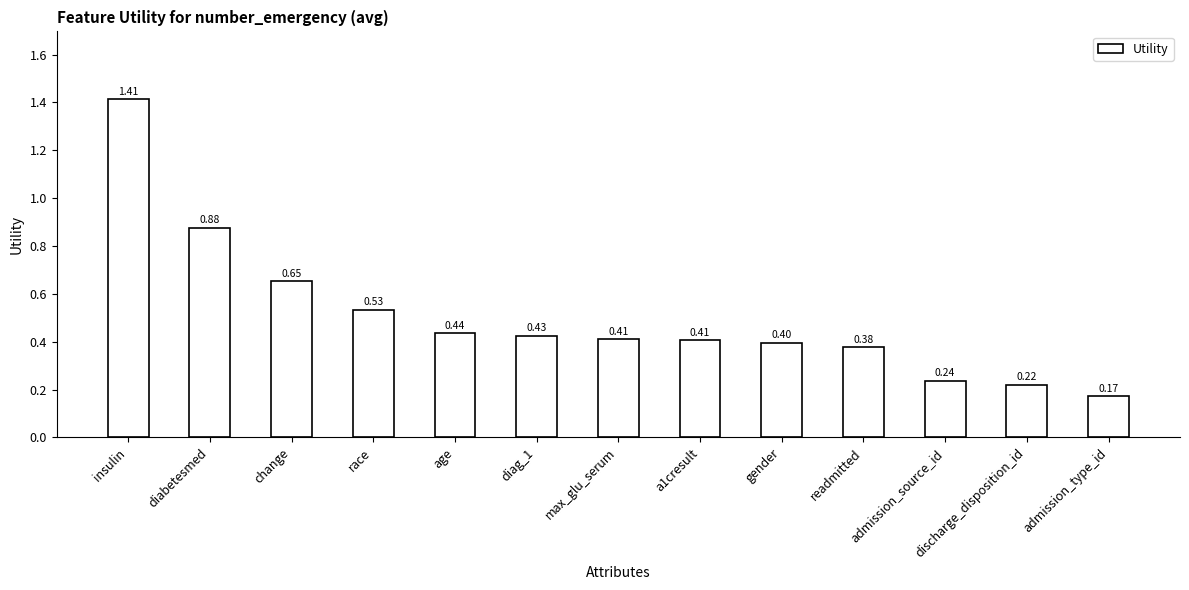

What is the change in value from diabetesmed to change?

-0.2